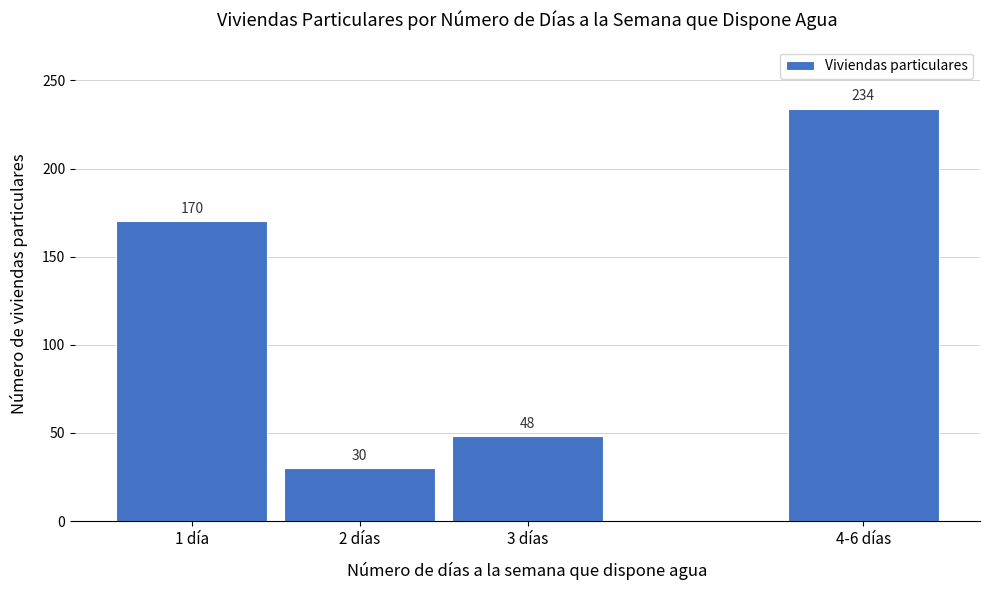

Reading left to right, transcribe all the data shown in this chart.

1 día=170	2 días=30	3 días=48	4-6 días=234